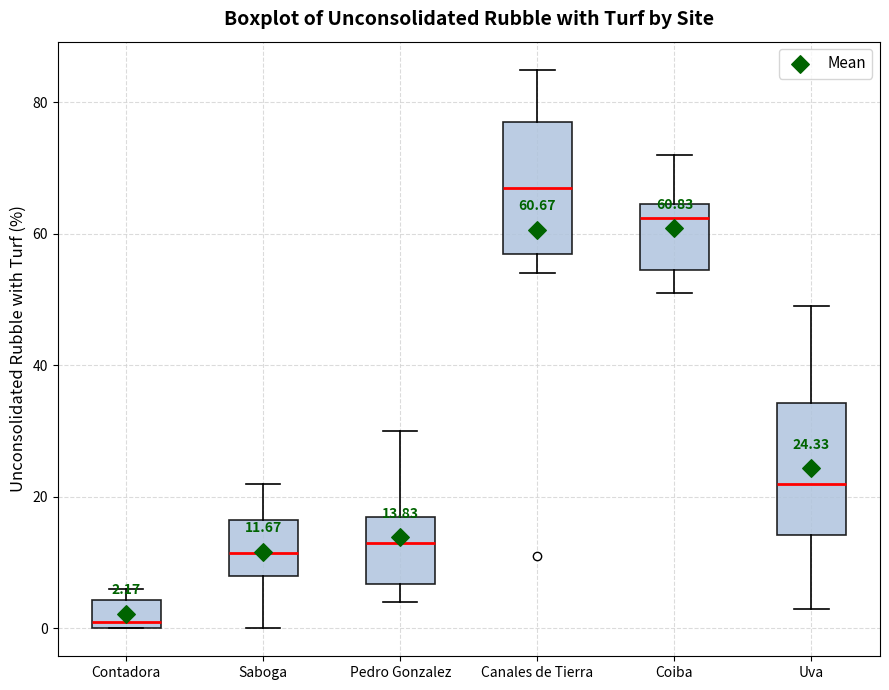

Which box's median line is the lowest?

Contadora